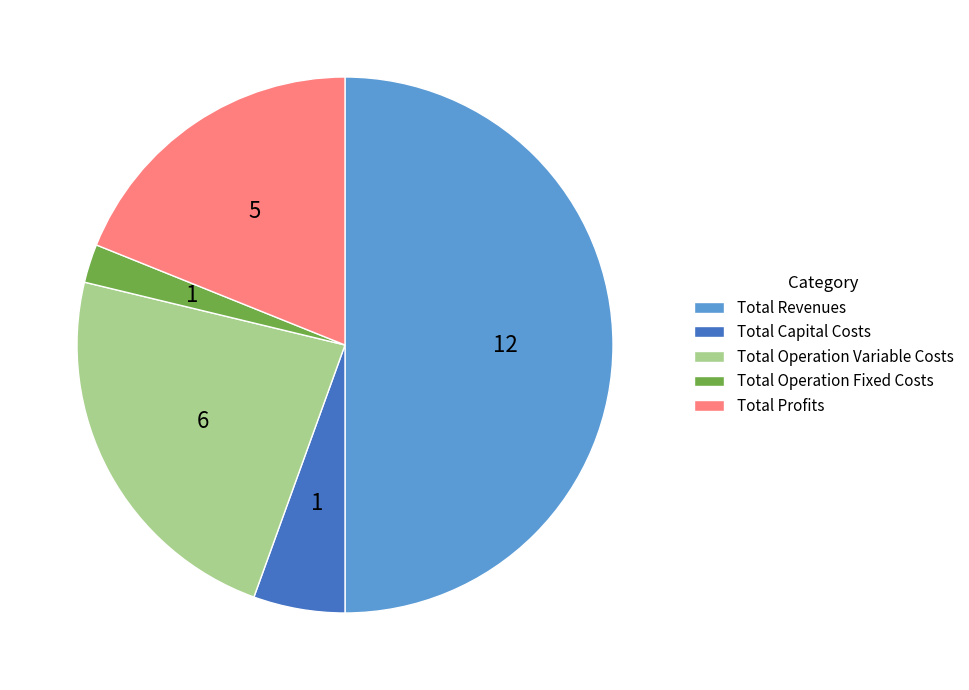

Which slice is the largest?

Total Revenues